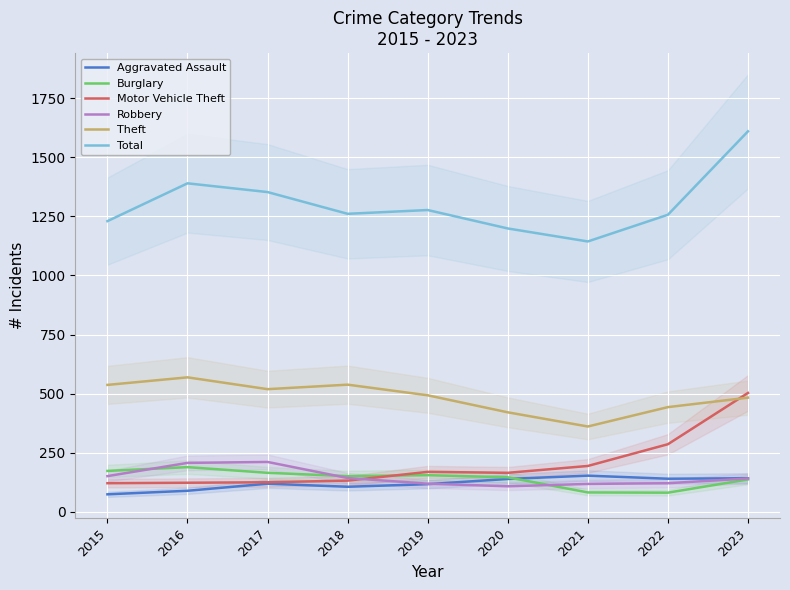

Where is Total nearest to the value 1377?

2016